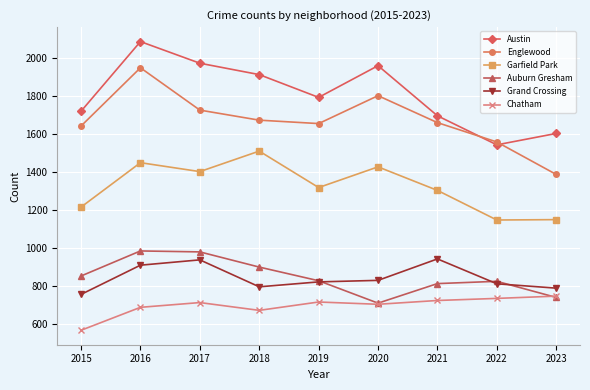

Which series has the widest spread of values?

Englewood